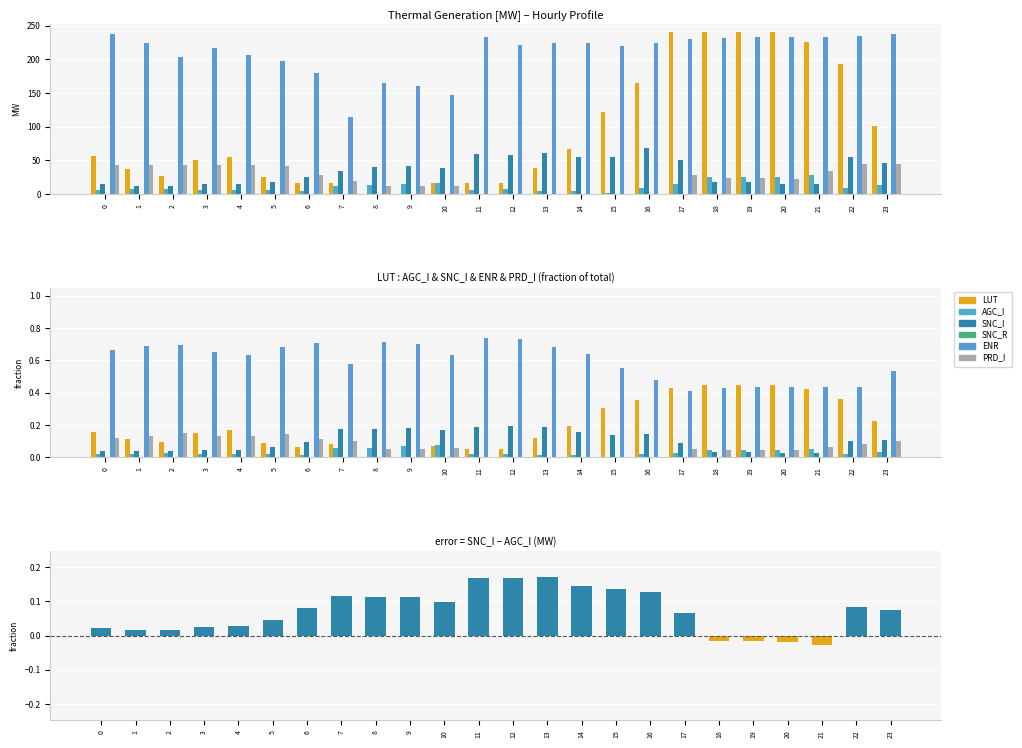

Which series changed the most between 4 and 14?

PRD_I